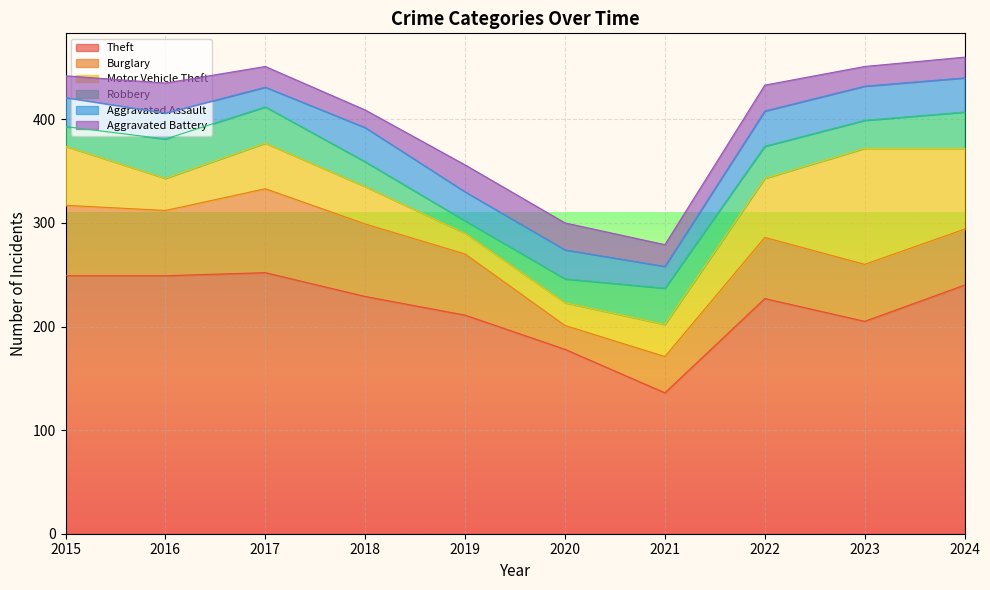

Count the number of categories in the chart.

10